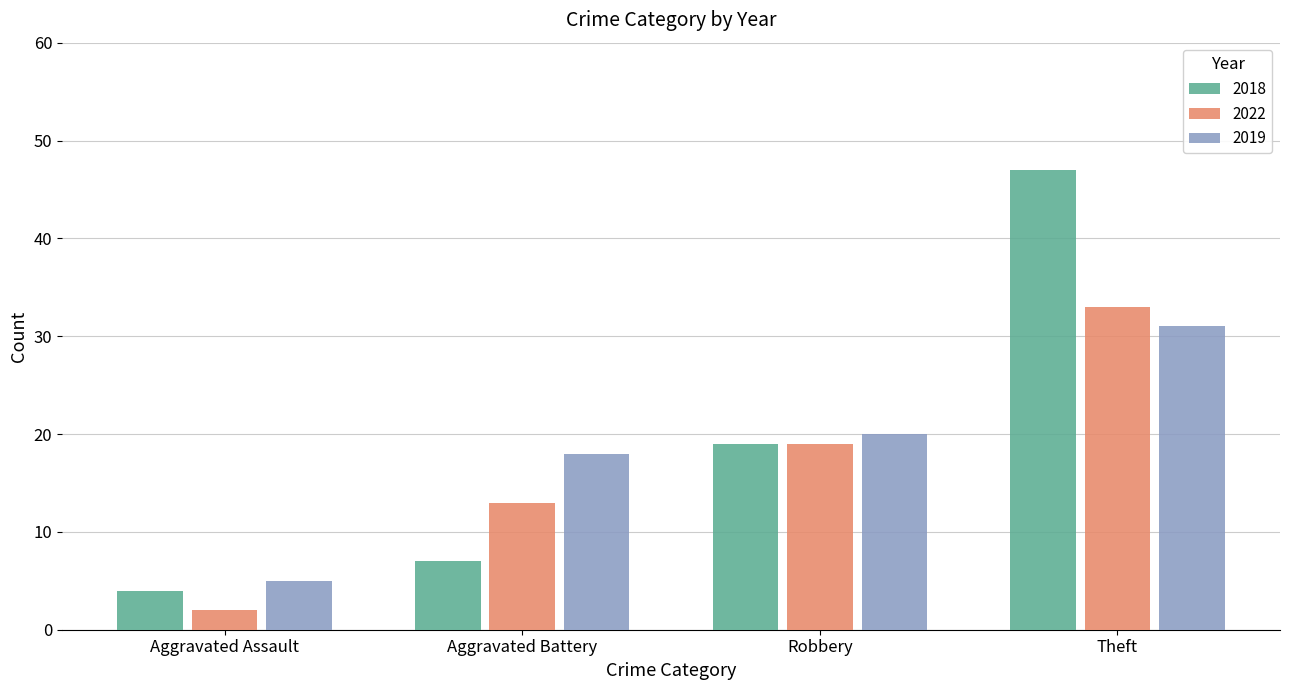

Rank the series by their maximum value, from lowest to highest.

2019, 2022, 2018